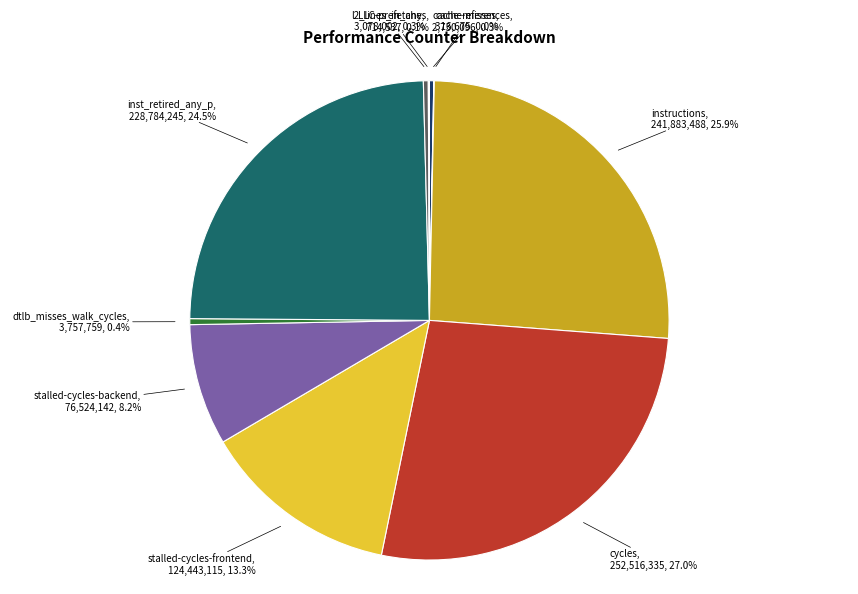

Between stalled-cycles-frontend and stalled-cycles-backend, which is larger?

stalled-cycles-frontend